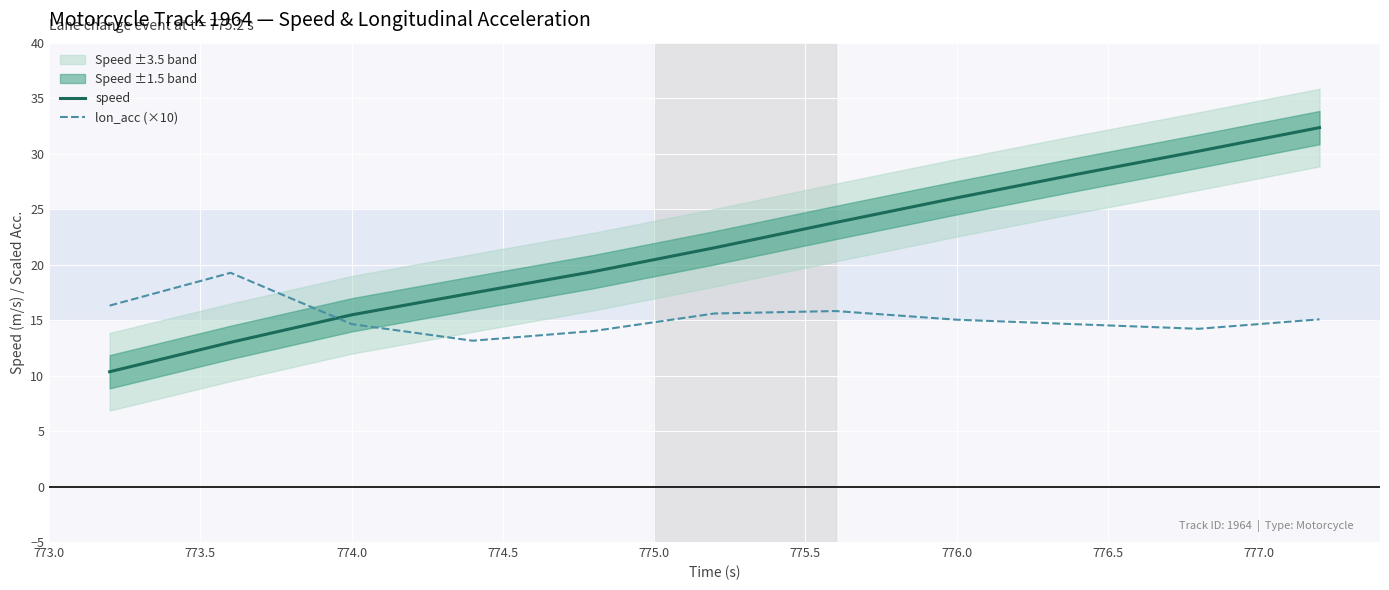

What is the difference between the maximum and minimum values in the speed series?

22.0